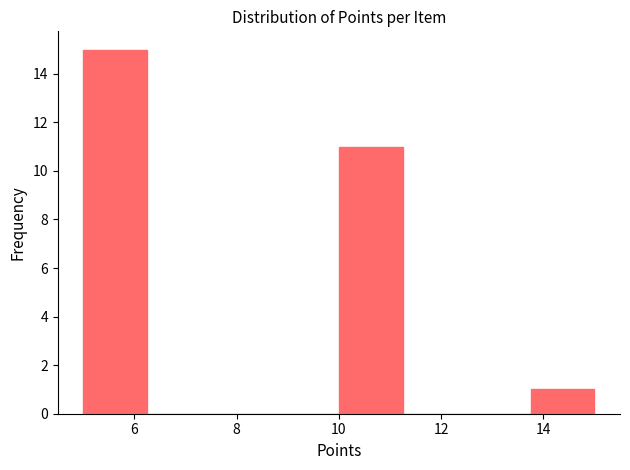

How tall is the bar that spans 5.00 to 6.25 on the x-axis? Neither the bar edges nor the heights are printed on the chart, so give them approximately, as read against the axes.

15